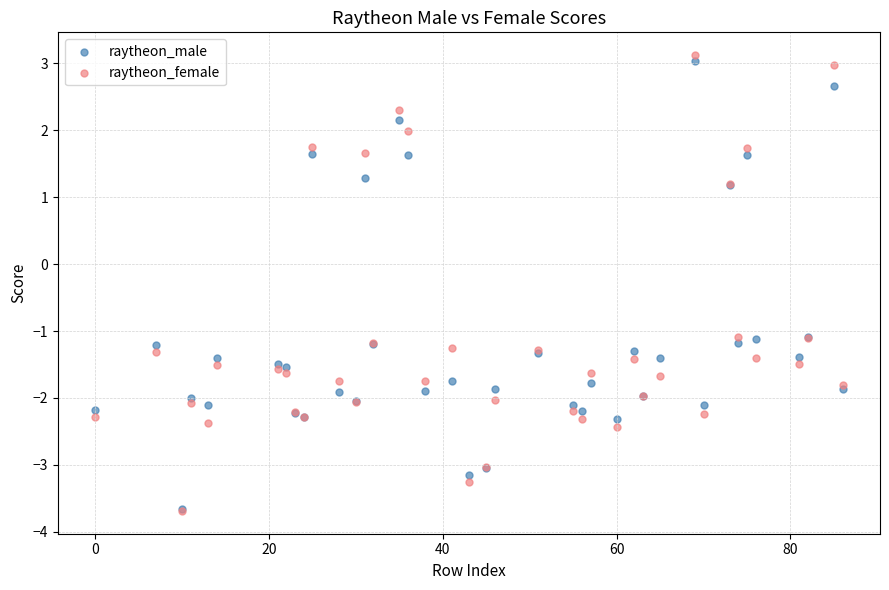

What are all the series names shown in the legend?

raytheon_male, raytheon_female